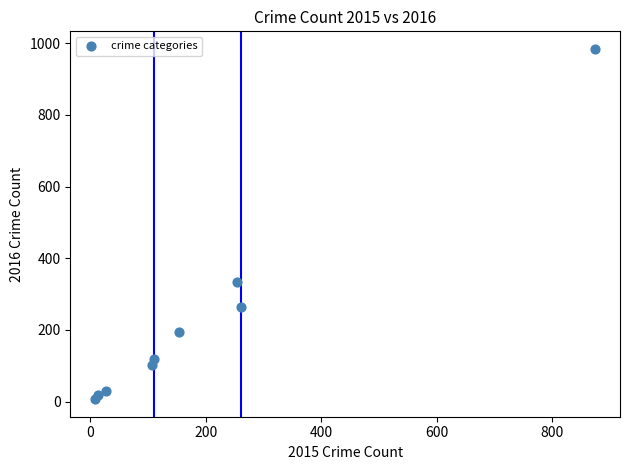

What Y value in the scatter plot is closest to 495?

333